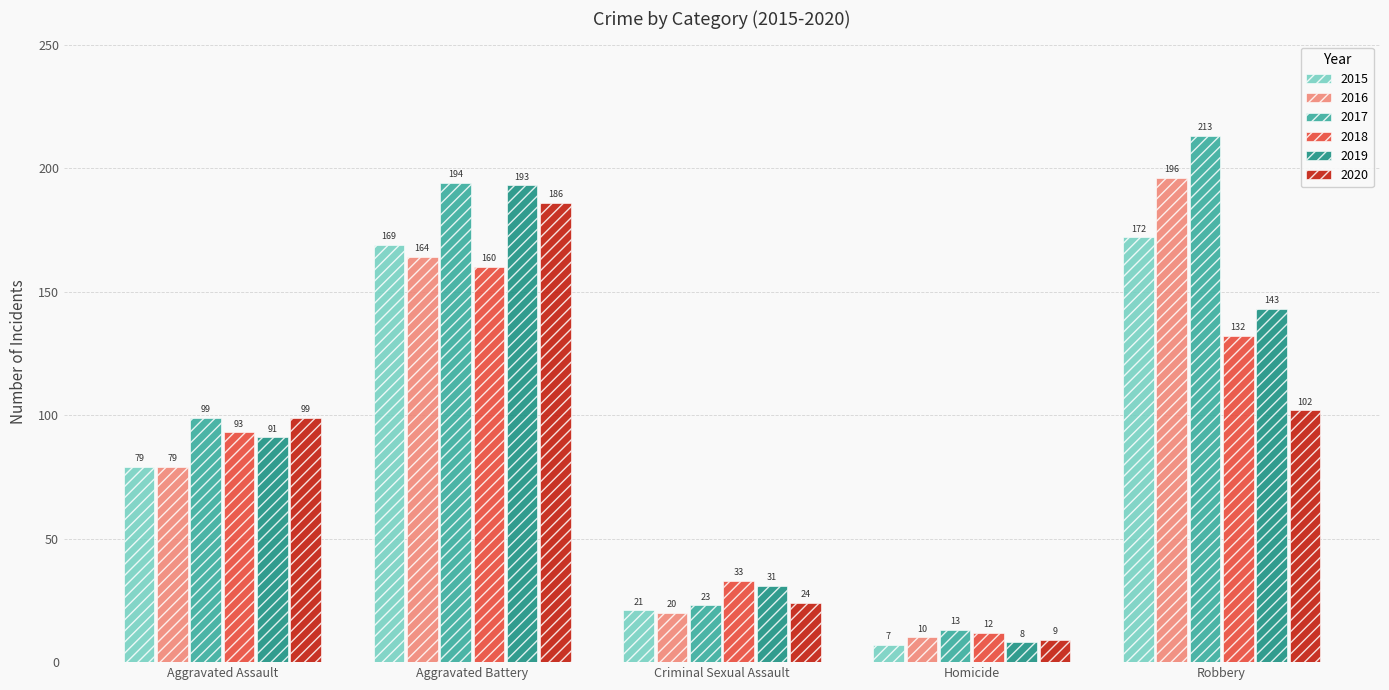

What is the approximate value of 2020 at Criminal Sexual Assault, to the nearest 10?

20